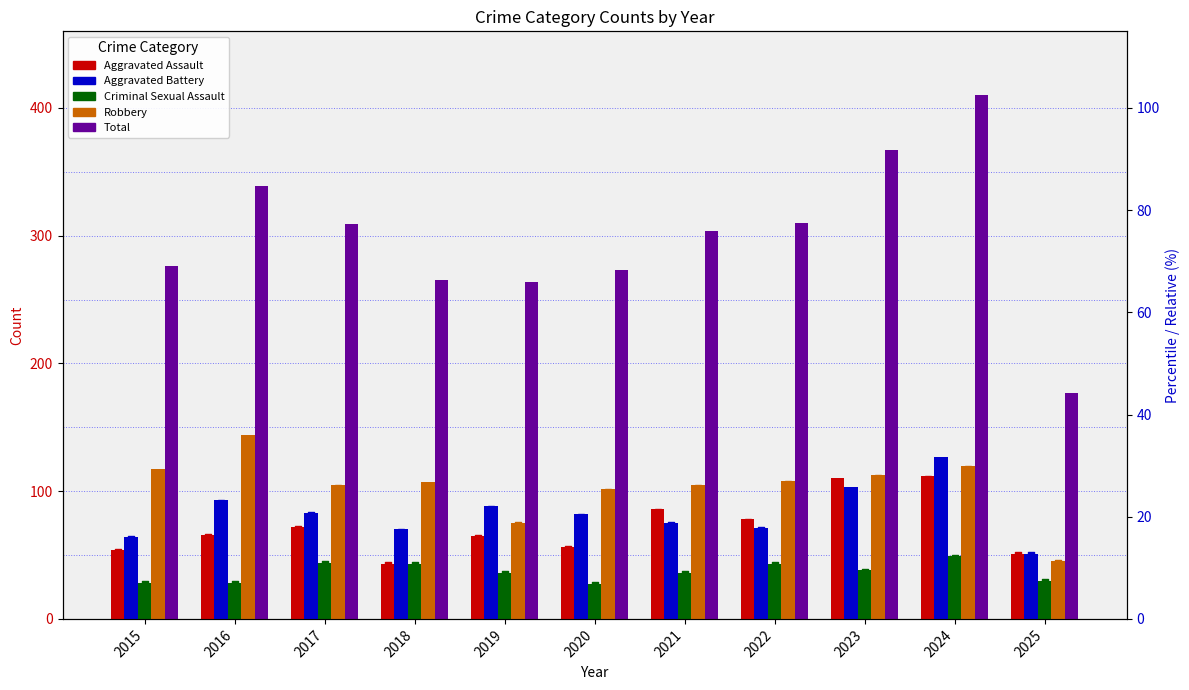

Which series has the largest total across all categories?

Total